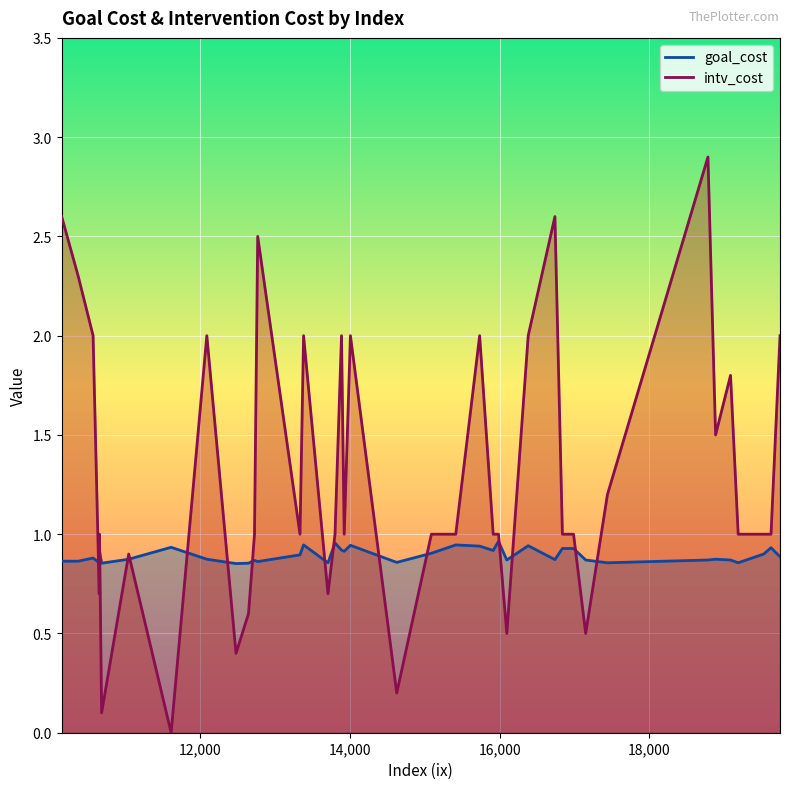

Reading left to right, extract all data points from this chart.

goal_cost: 18886=0.9	13800=1.0	15985=1.0	16988=0.9	17150=0.9	13887=0.9	14006=0.9	12477=0.9	18784=0.9	10649=0.9	12724=0.9	19188=0.9	13380=0.9	10147=0.9	11043=0.9	13923=0.9	12644=0.9	15088=0.9	17441=0.9	12767=0.9	10368=0.9	13706=0.9	19529=0.9	16739=0.9	16382=0.9	10653=0.9	19086=0.9	15914=0.9	16096=0.9	13332=0.9	14625=0.9	10567=0.9	11610=0.9	10681=0.9	15733=0.9	16839=0.9	15414=0.9	12087=0.9	19627=0.9	19747=0.9
intv_cost: 18886=1.5	13800=1.0	15985=1.0	16988=1.0	17150=0.5	13887=2.0	14006=2.0	12477=0.4	18784=2.9	10649=0.7	12724=1.0	19188=1.0	13380=2.0	10147=2.6	11043=0.9	13923=1.0	12644=0.6	15088=1.0	17441=1.2	12767=2.5	10368=2.3	13706=0.7	19529=1.0	16739=2.6	16382=2.0	10653=1.0	19086=1.8	15914=1.0	16096=0.5	13332=1.0	14625=0.2	10567=2.0	11610=0.0	10681=0.1	15733=2.0	16839=1.0	15414=1.0	12087=2.0	19627=1.0	19747=2.0